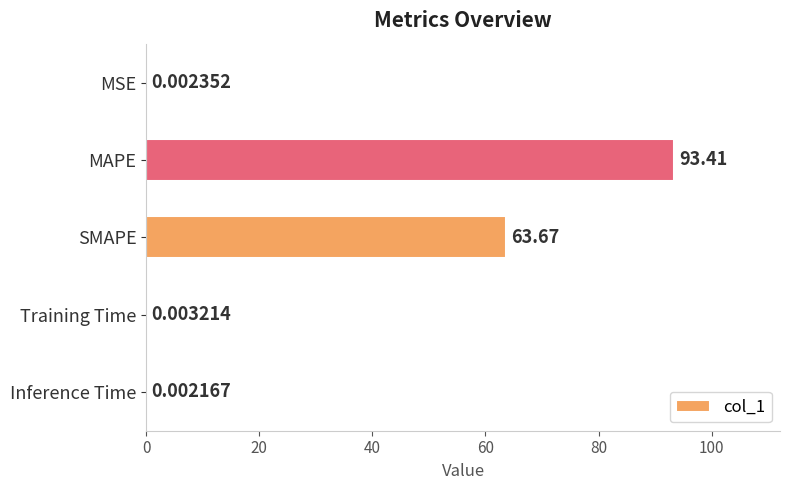

Which has a higher value, MSE or SMAPE?

SMAPE